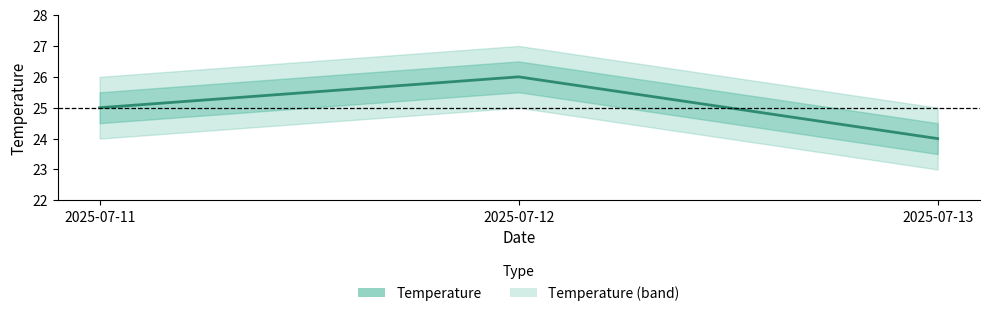

How many distinct data groups are displayed?

1